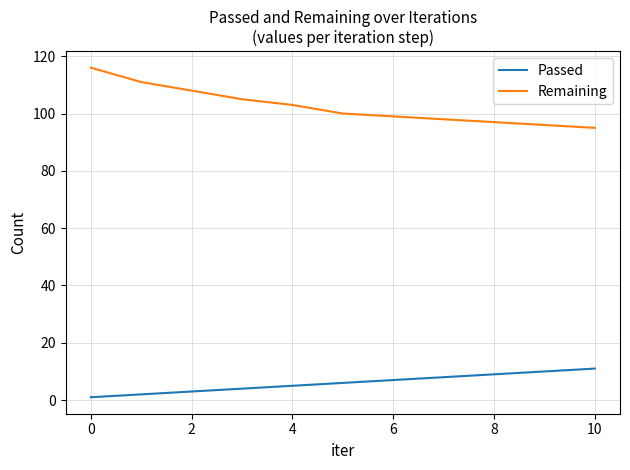

What is the maximum value shown in the chart?

116